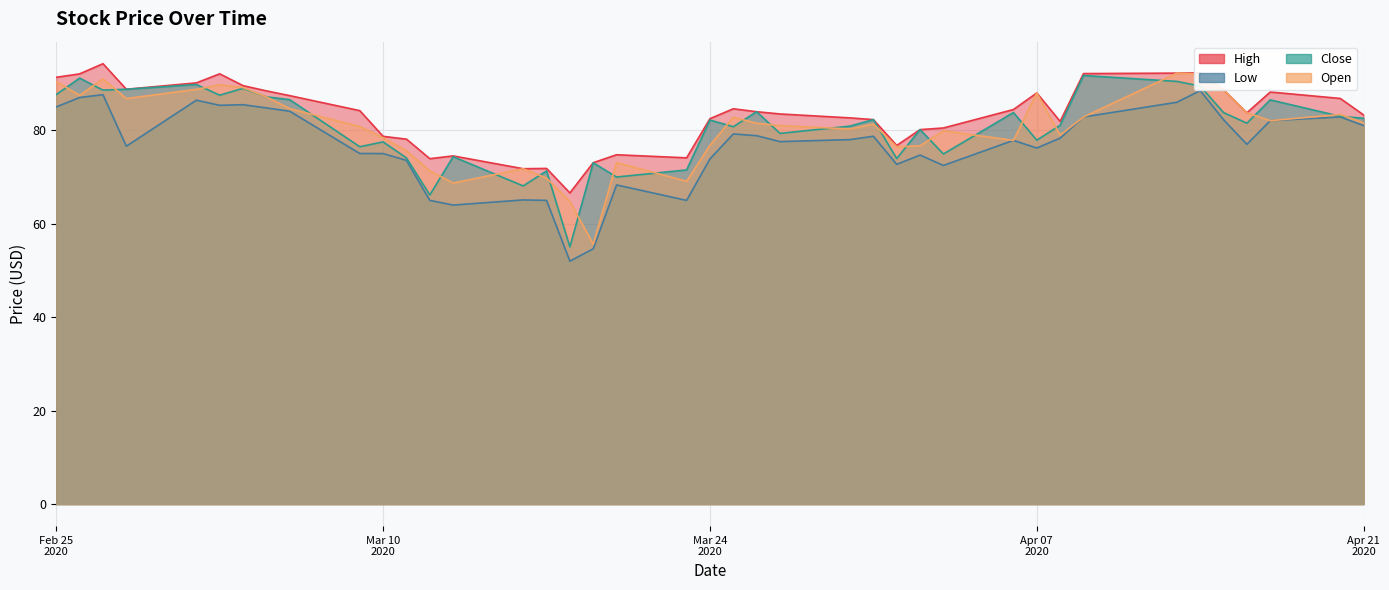

Where is Open nearest to the value 73?

2020-03-20